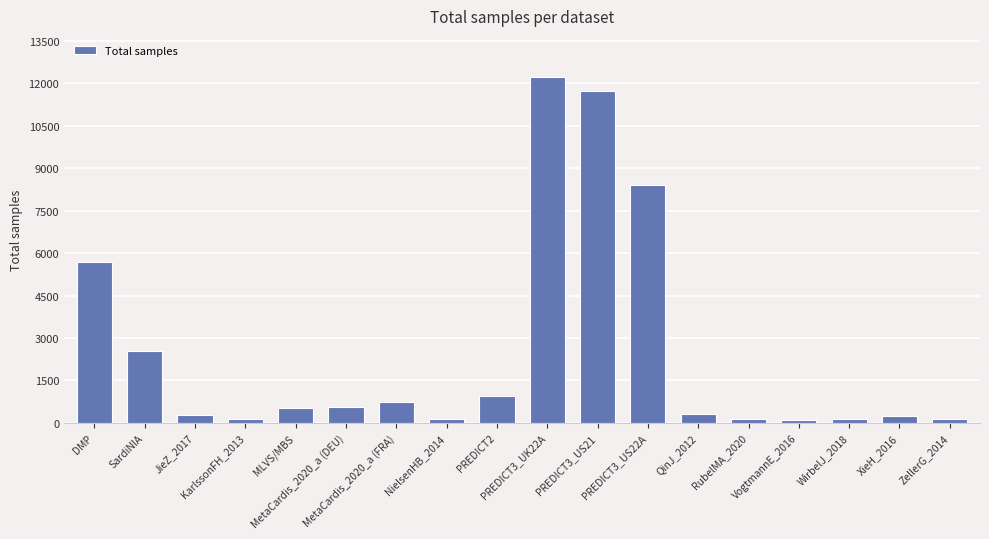

What is the sum of all values?

44906